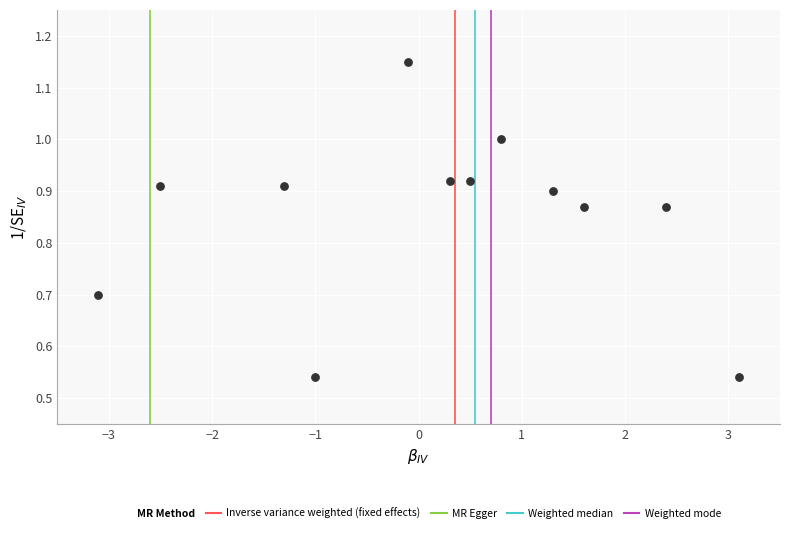

What is the range of Y values (max minus min)?

0.6